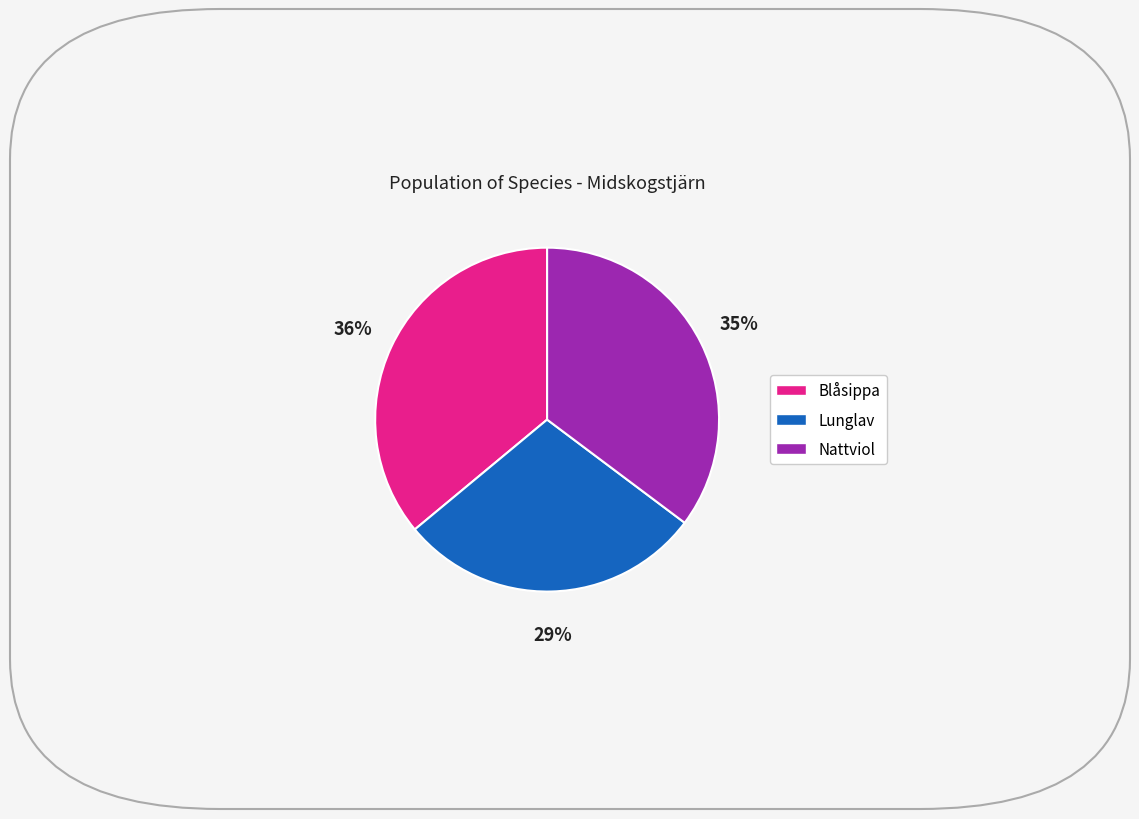

To the nearest percent, what is the combined percentage of Blåsippa and Nattviol?

71%